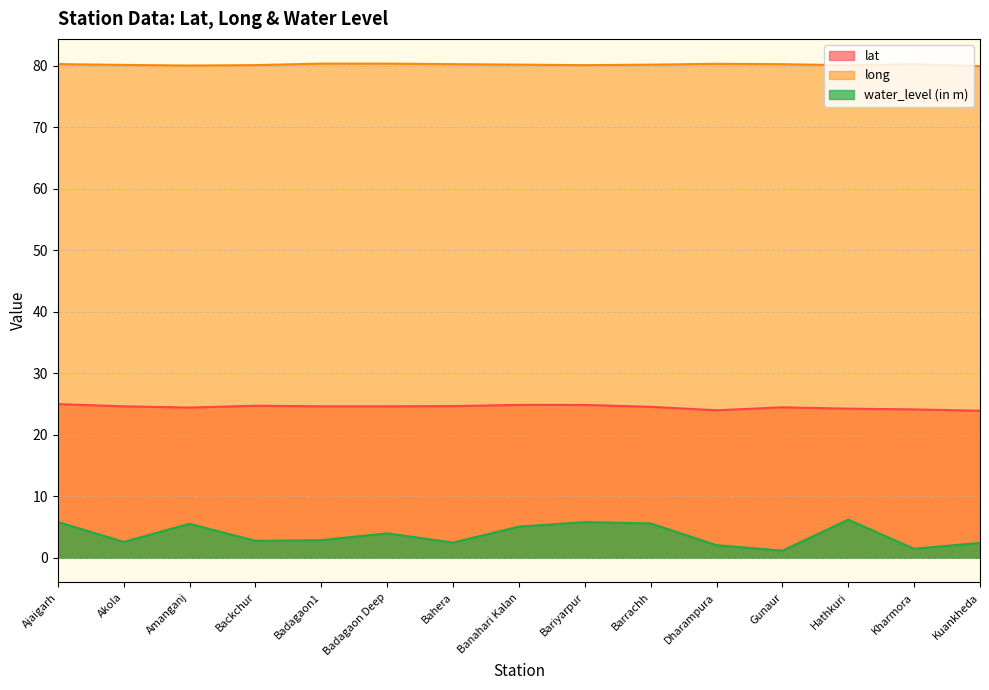

Is it true that water_level (in m) equals 1.5 at Kharmora?

True